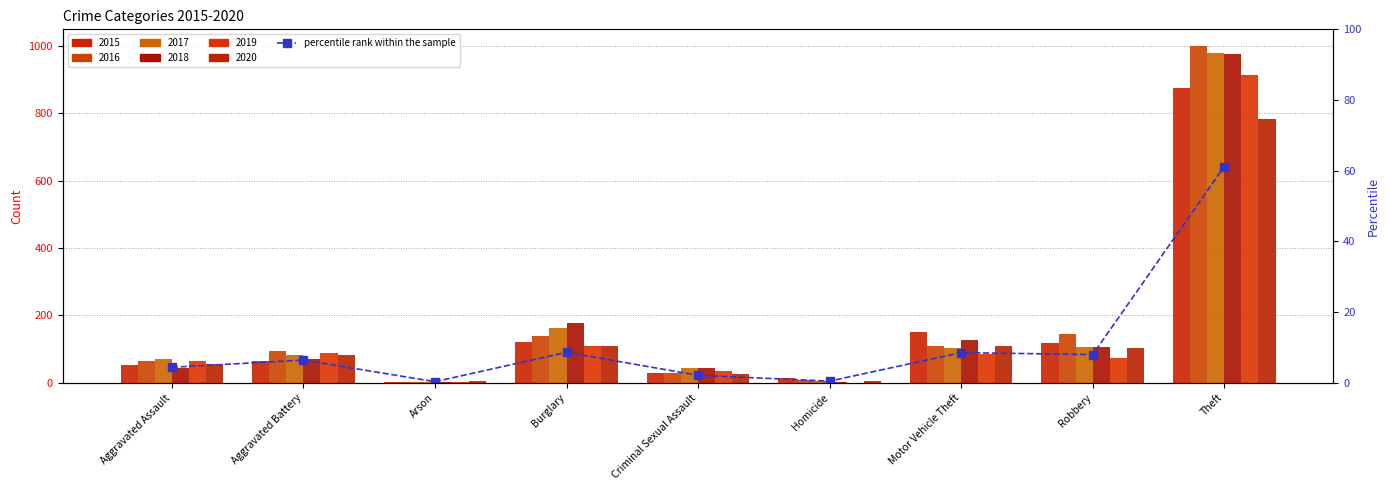

What is the label of the 3rd bar from the right?

Motor Vehicle Theft